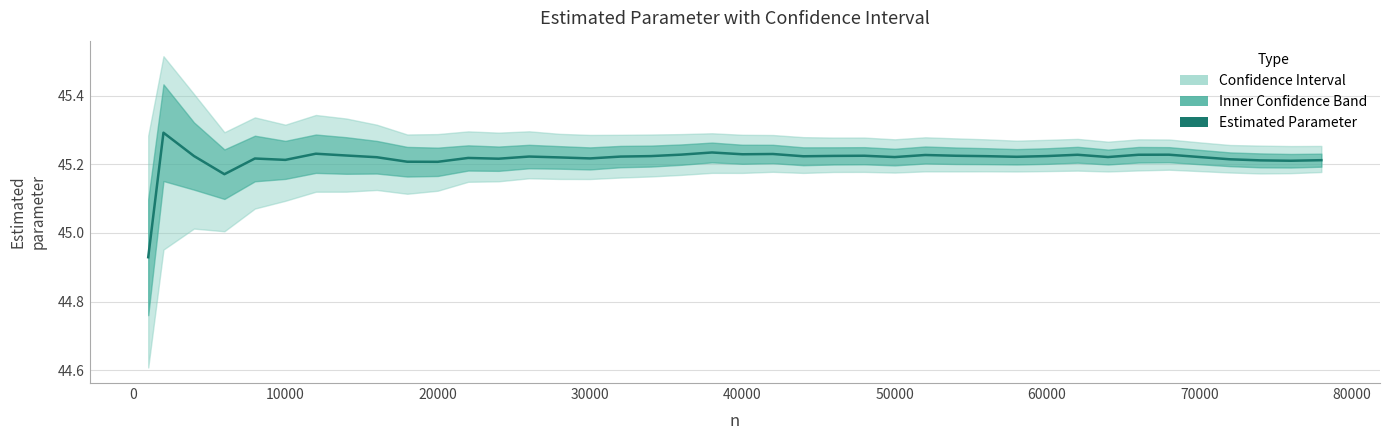

What is the greatest value displayed?

45.3